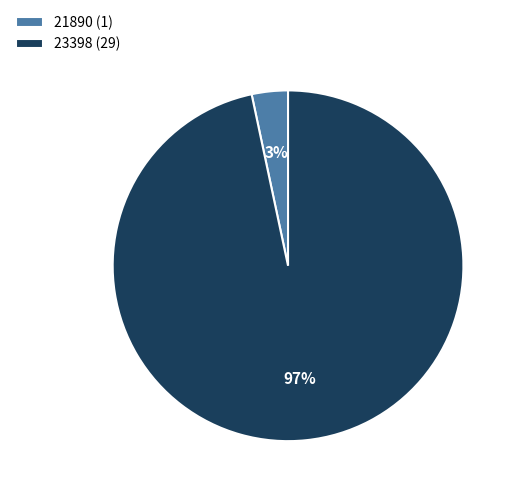

The 23398 slice represents 86% of the pie. True or false?

False